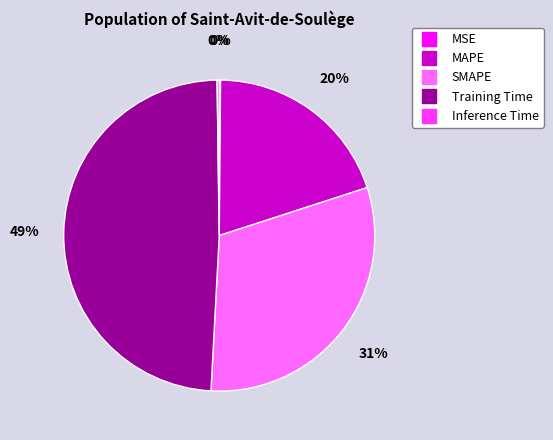

Does SMAPE represent more than half of the total?

No